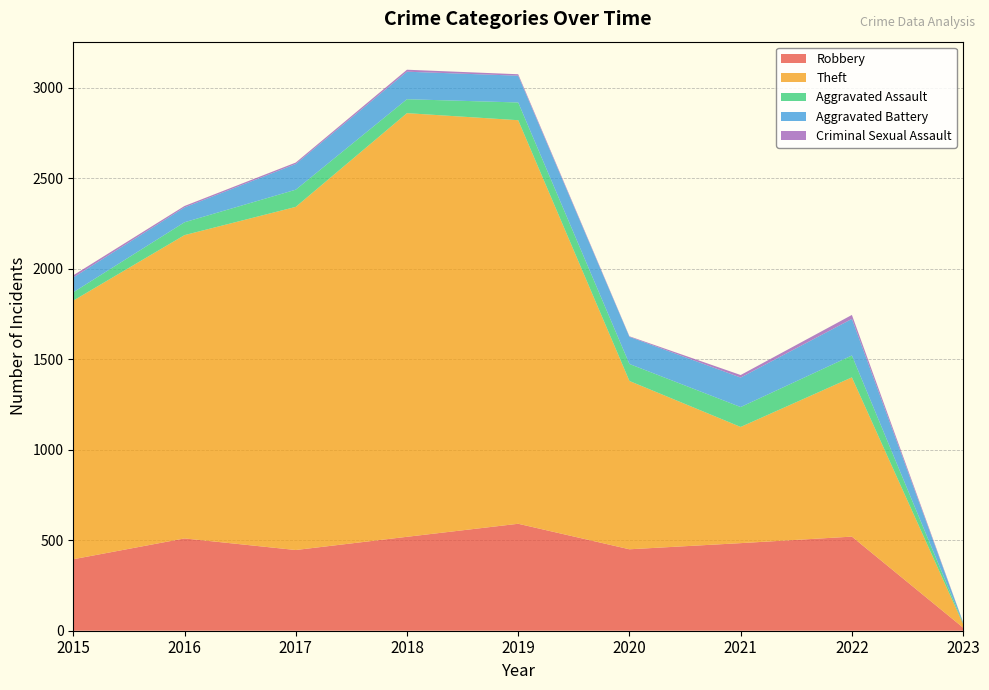

Reading left to right, what are all the values shown in this chart?

Robbery: 395	510	446	519	591	450	484	520	17
Theft: 1429	1676	1896	2341	2230	930	642	880	20
Aggravated Assault: 46	71	95	77	98	94	110	121	4
Aggravated Battery: 82	82	142	152	148	150	163	202	5
Criminal Sexual Assault: 12	8	8	11	8	3	14	22	1